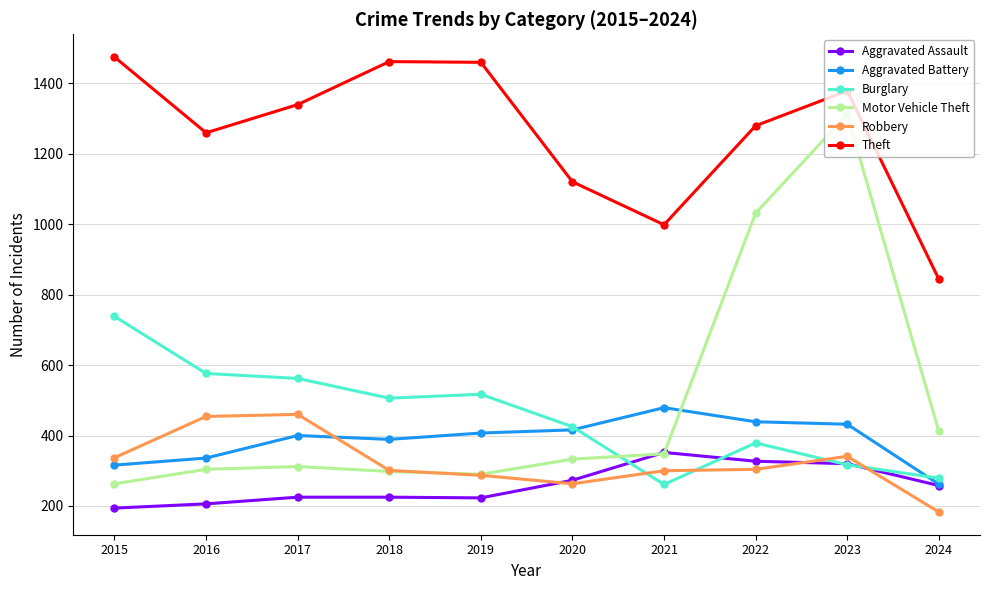

True or false: Robbery has a value of 346 at 2020.

False